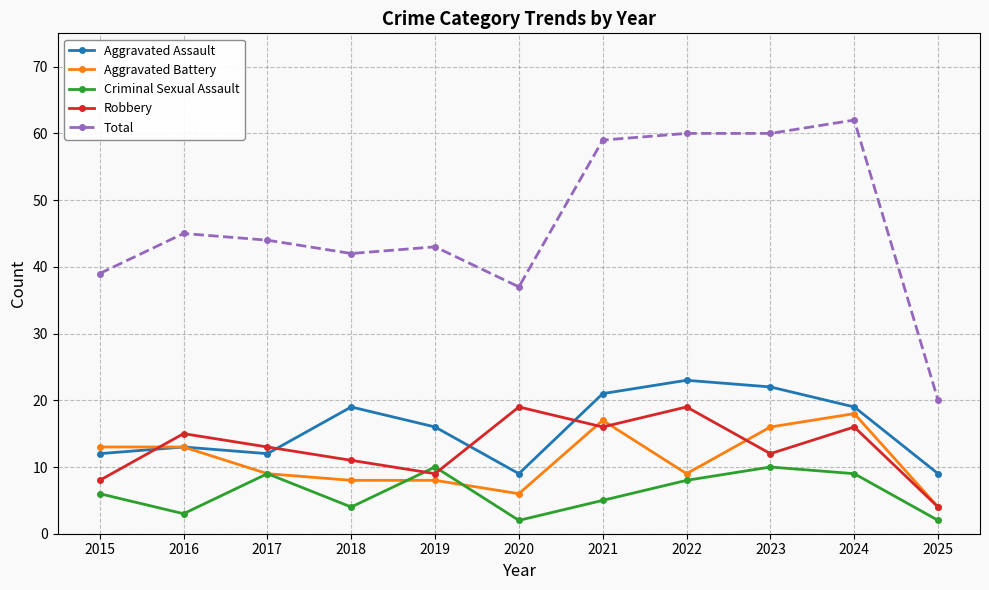

At which category is the sum across all series the highest?

2024